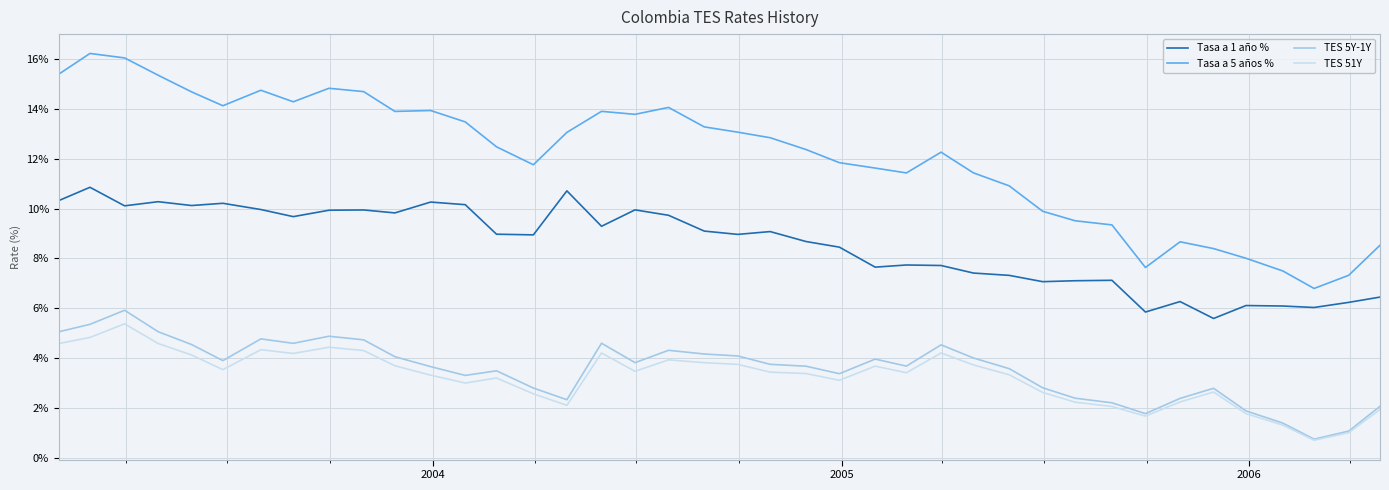

Which series has the largest total across all categories?

Tasa a 5 años %